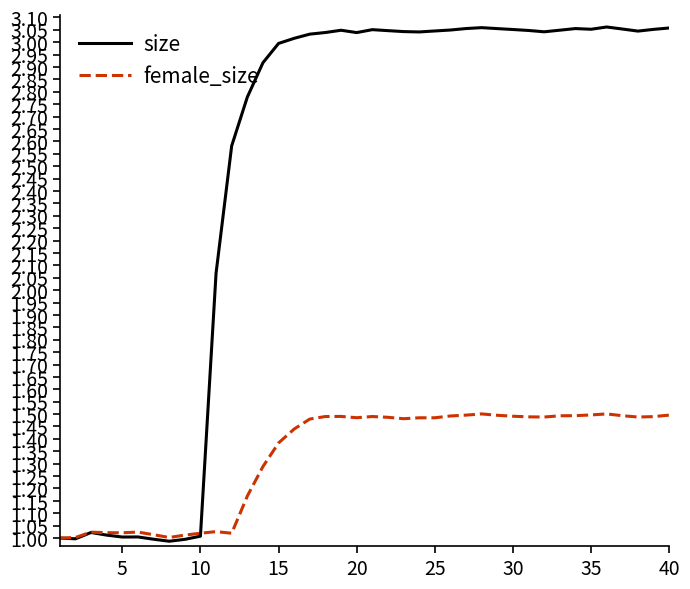

Rank the series by their maximum value, from highest to lowest.

size, female_size